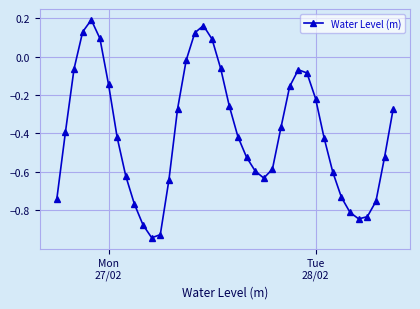

How many values are below 0?

34